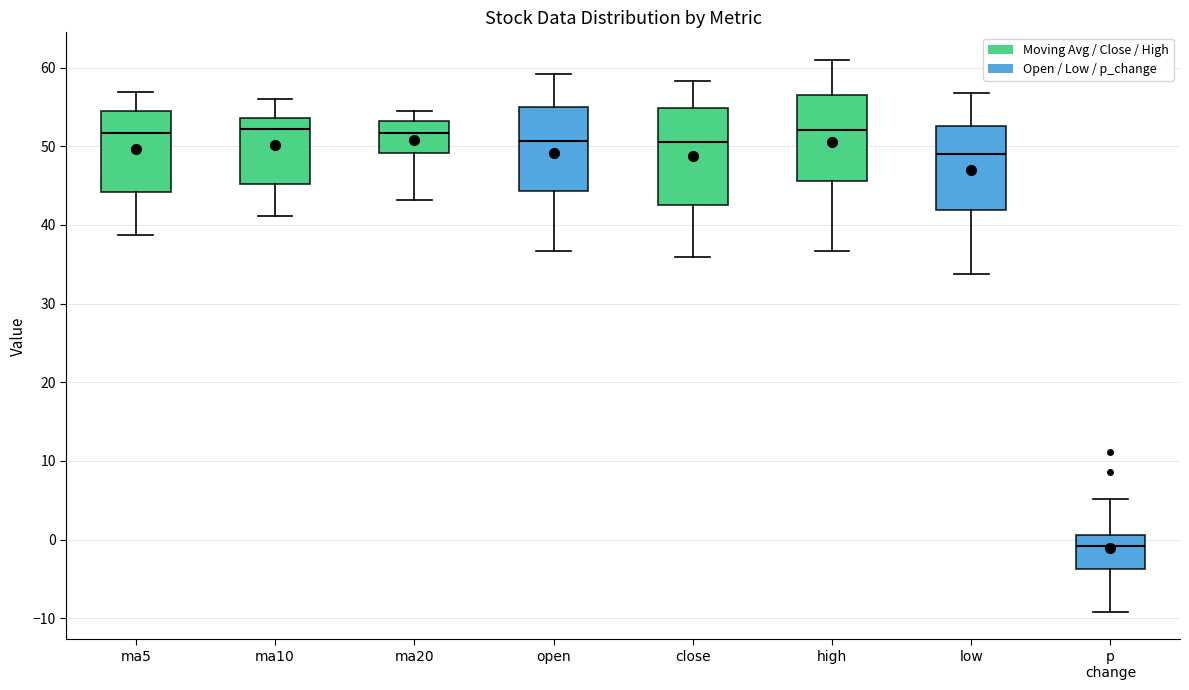

Reading left to right, read every box against the y-axis: the position of its median line, the range the box covers, and the ends of its whiskers. The values are not printed on the chart, so give them approximately, as read against the axis.

ma5: median 52, box 44 to 54, whiskers 39 to 57
ma10: median 52, box 45 to 54, whiskers 41 to 56
ma20: median 52, box 49 to 53, whiskers 43 to 55
open: median 51, box 44 to 55, whiskers 37 to 59
close: median 51, box 43 to 55, whiskers 36 to 58
high: median 52, box 46 to 56, whiskers 37 to 61
low: median 49, box 42 to 53, whiskers 34 to 57
p change: median -1, box -4 to 1, whiskers -9 to 5